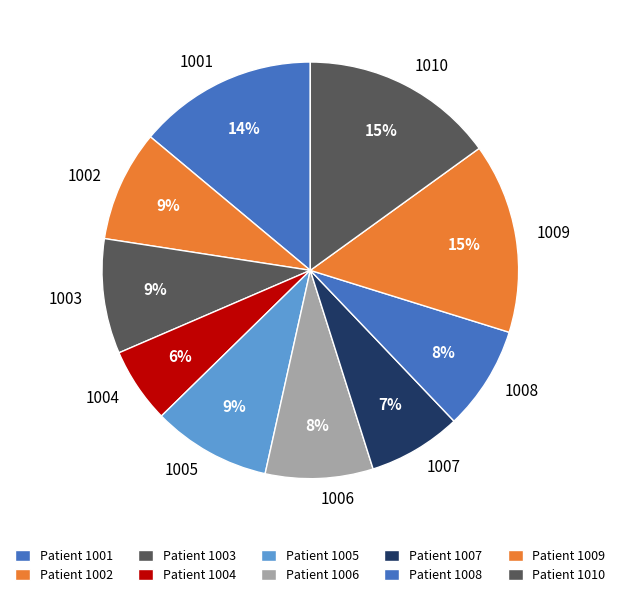

Do 1009 and 1002 together represent more than half of the pie?

No